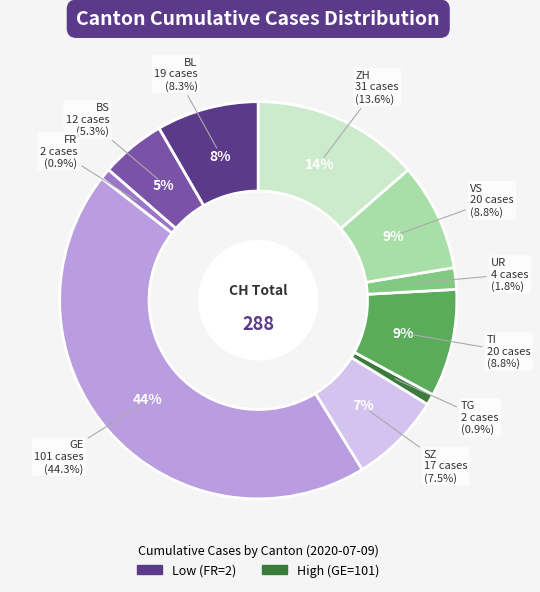

Between SZ and GE, which is larger?

GE